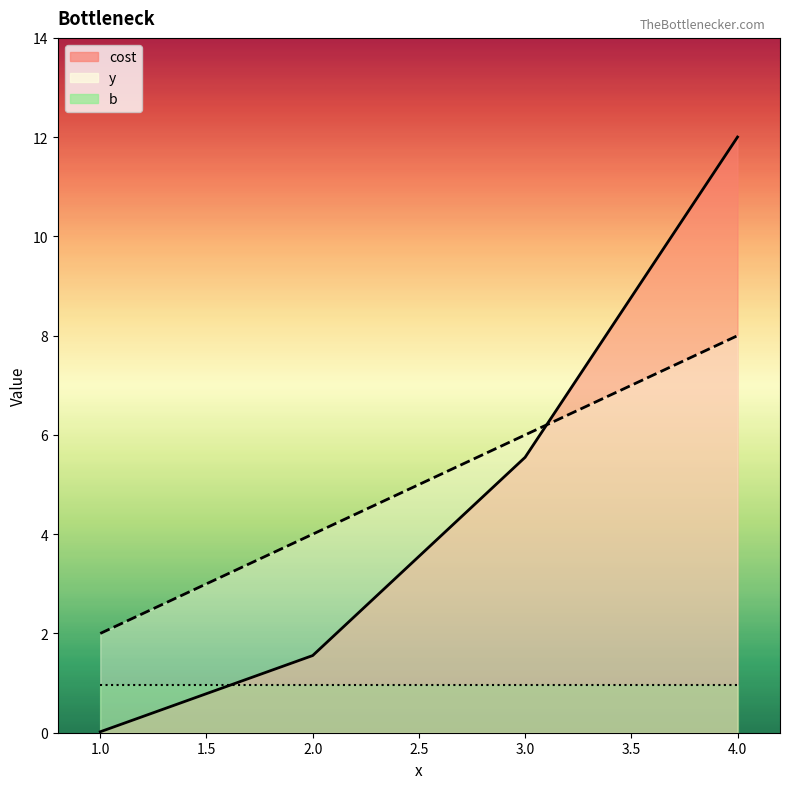

Where is cost nearest to the value 6?

3